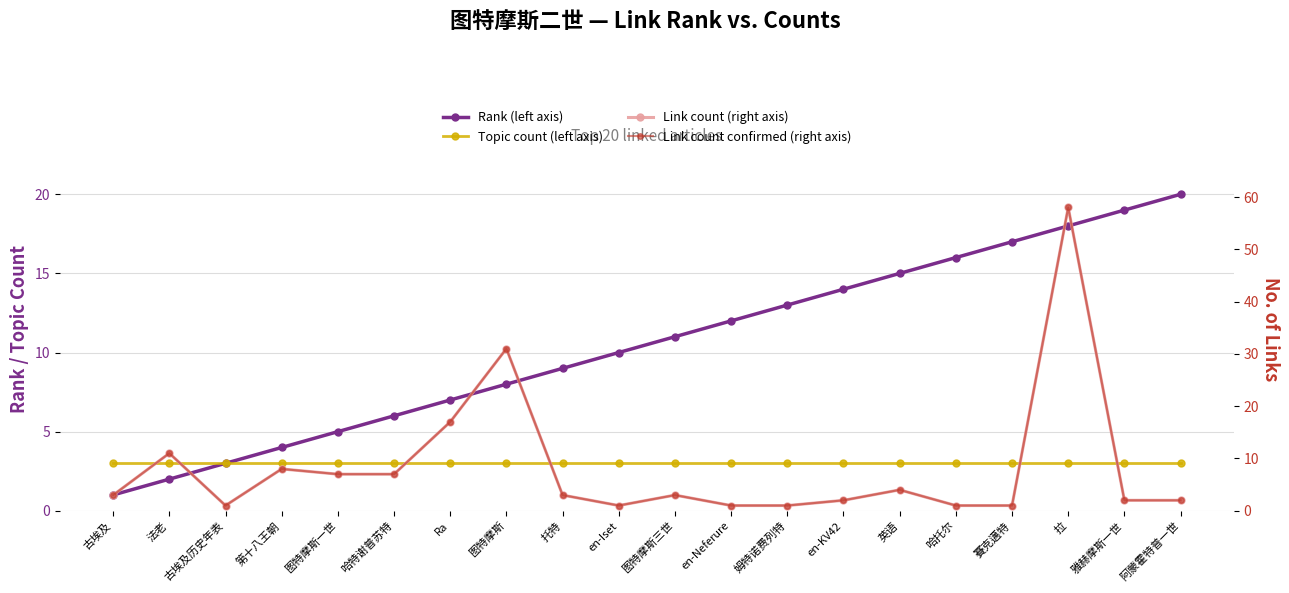

Which series changed the most between 古埃及 and 托特?

Rank (left axis)